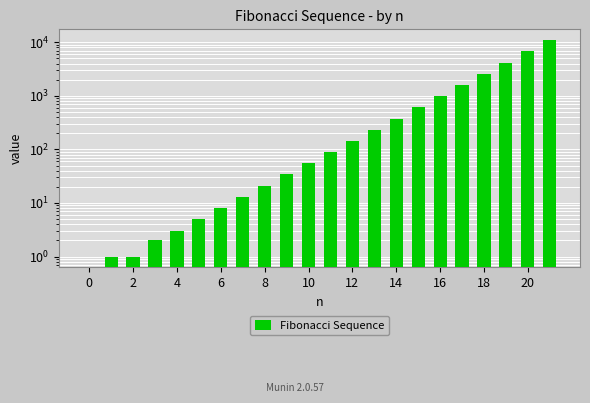

Reading left to right, transcribe all the data shown in this chart.

0	1	1	2	3	5	8	13	21	34	55	89	144	233	377	610	987	1597	2584	4181	6765	10946